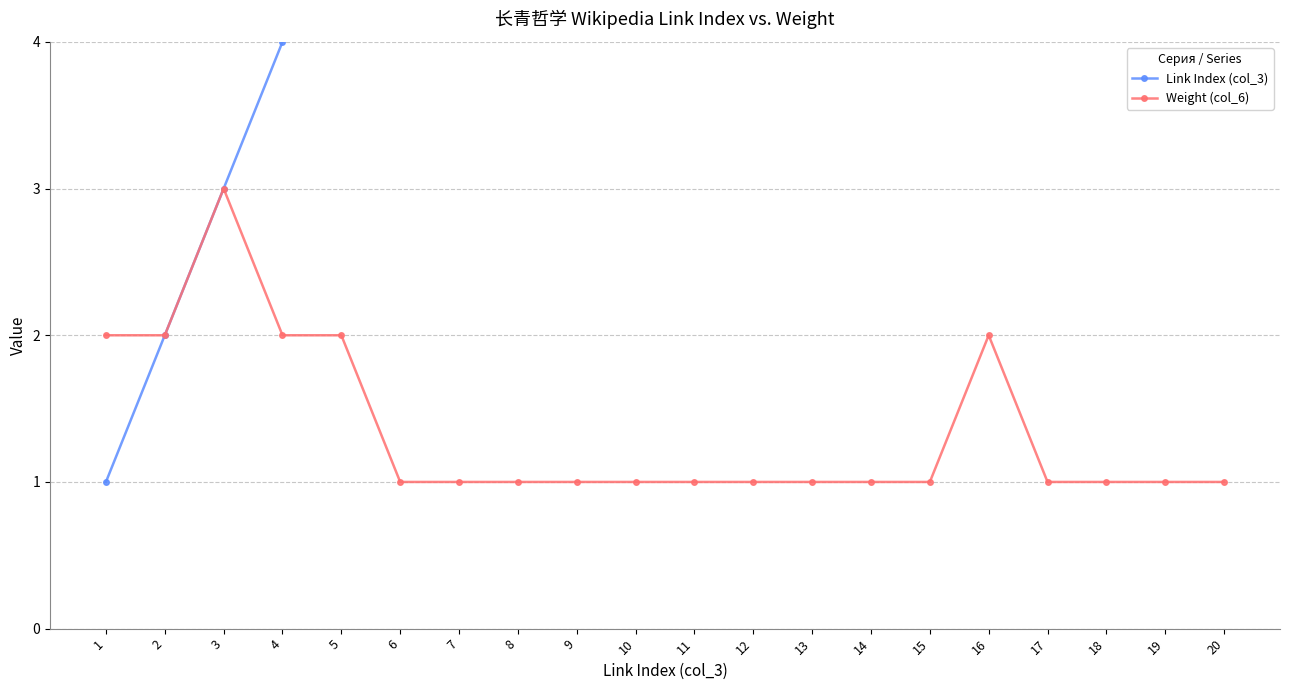

What is the spread (max minus min) of values at 16?

14